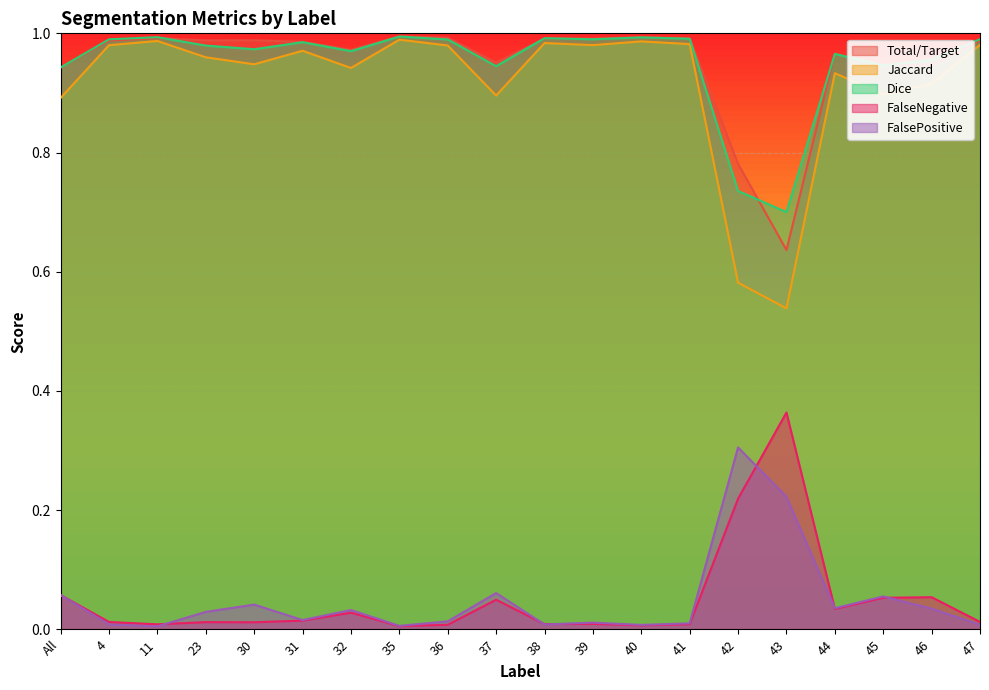

True or false: FalsePositive and Dice intersect in this chart.

False